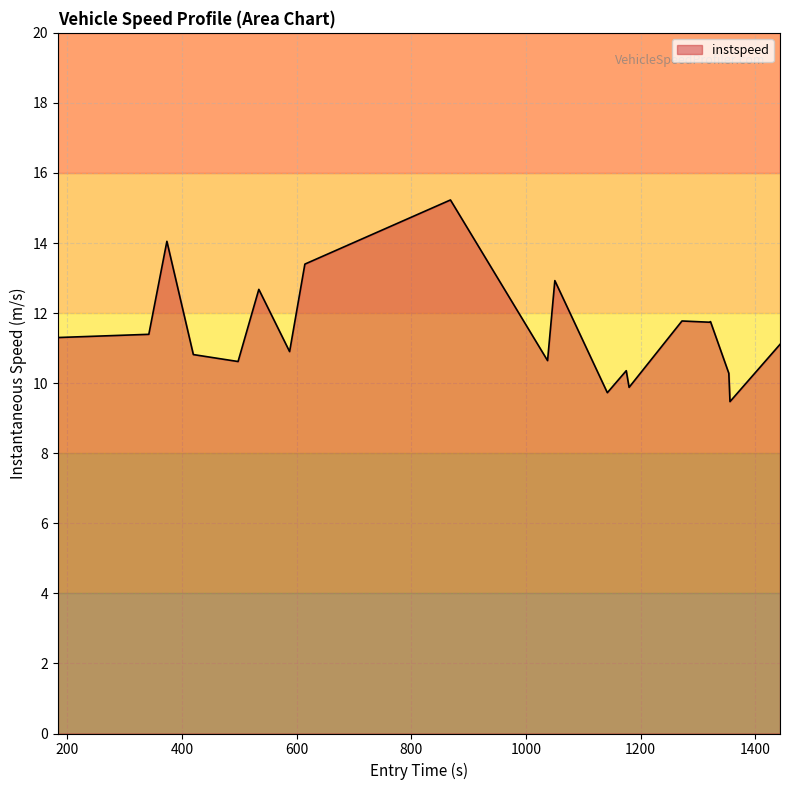

What is the difference between the maximum and minimum values?

5.8